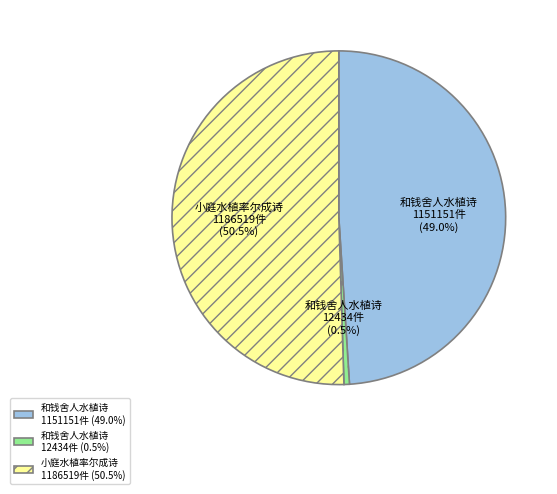

How many segments does this pie chart have?

3